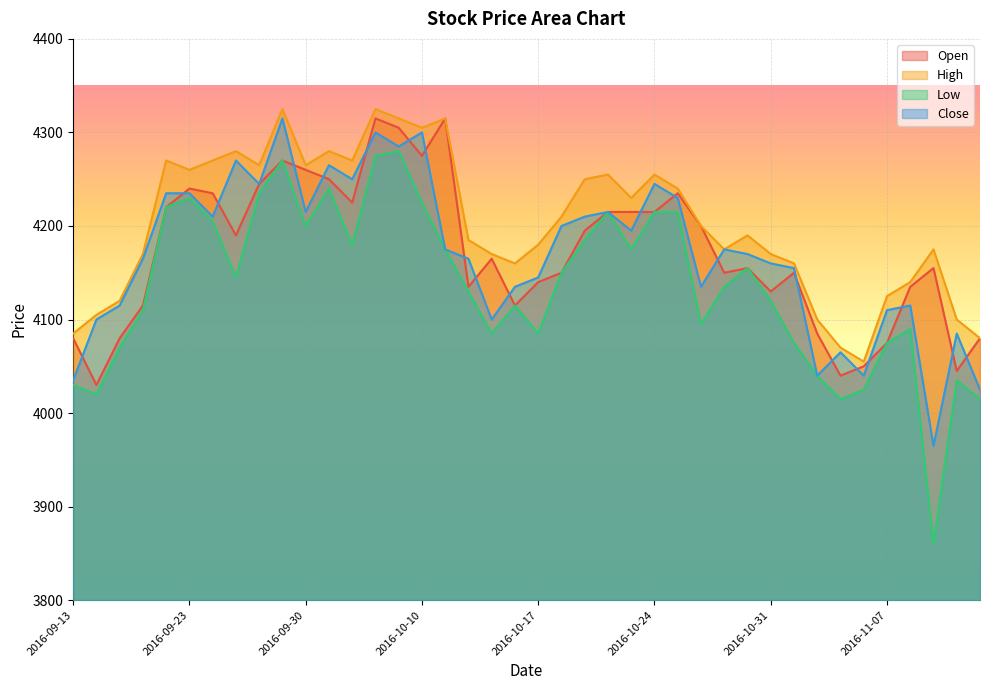

What is the difference between the maximum and minimum values in the Open series?

285